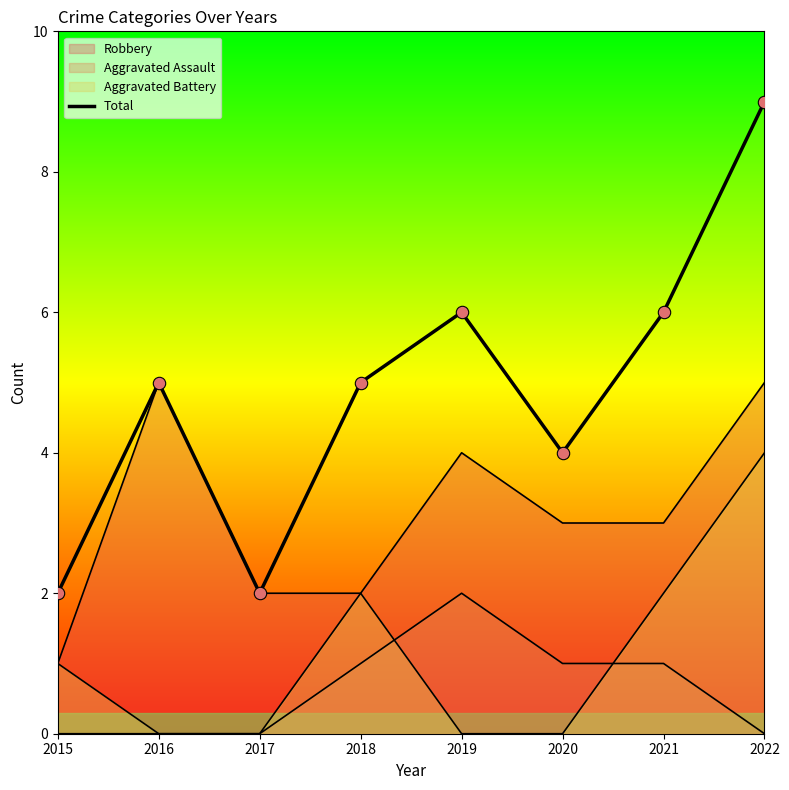

What is the change in value from 2017 to 2022?

+7